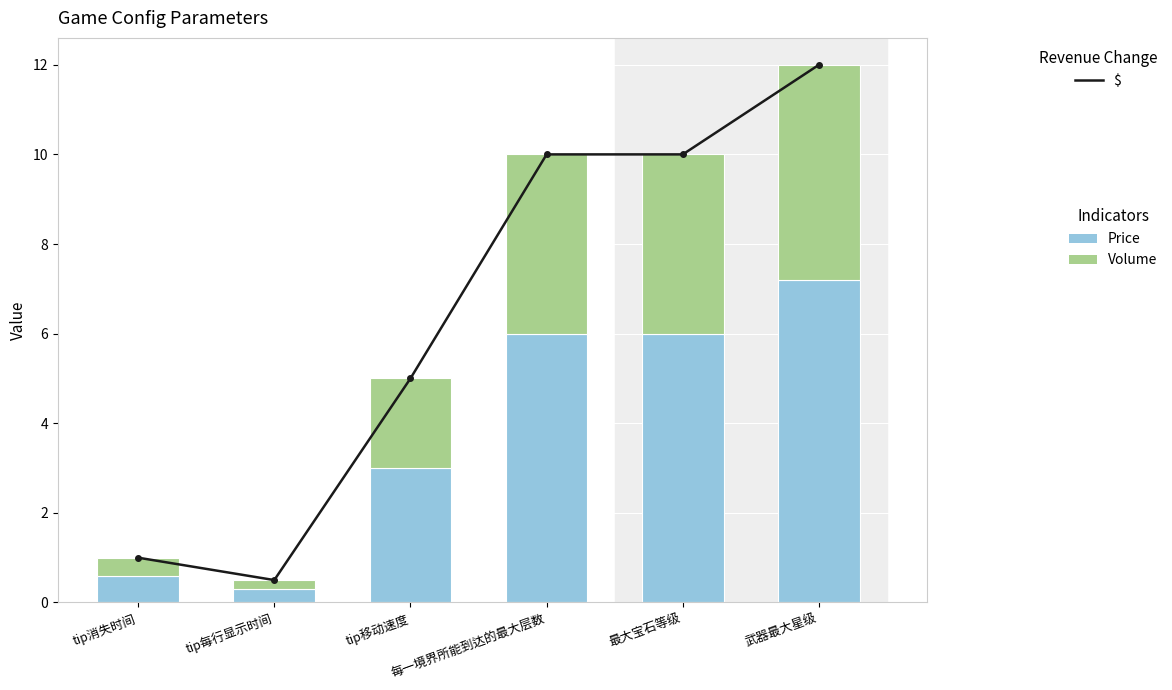

How many data points in Price are above 6?

1